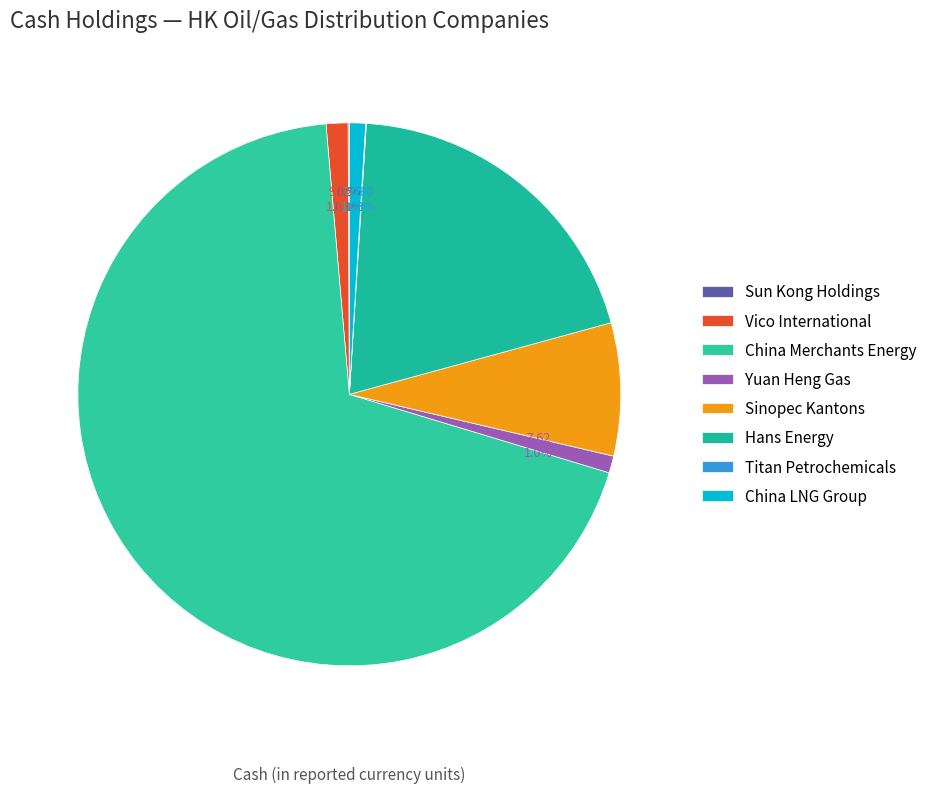

Rank the categories by value from lowest to highest.

Titan Petrochemicals, Sun Kong Holdings, China LNG Group, Yuan Heng Gas, Vico International, Sinopec Kantons, Hans Energy, China Merchants Energy